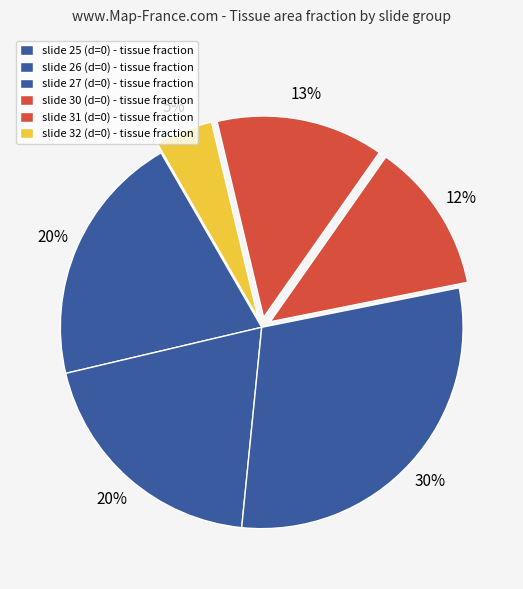

Count the number of slices in the pie.

6